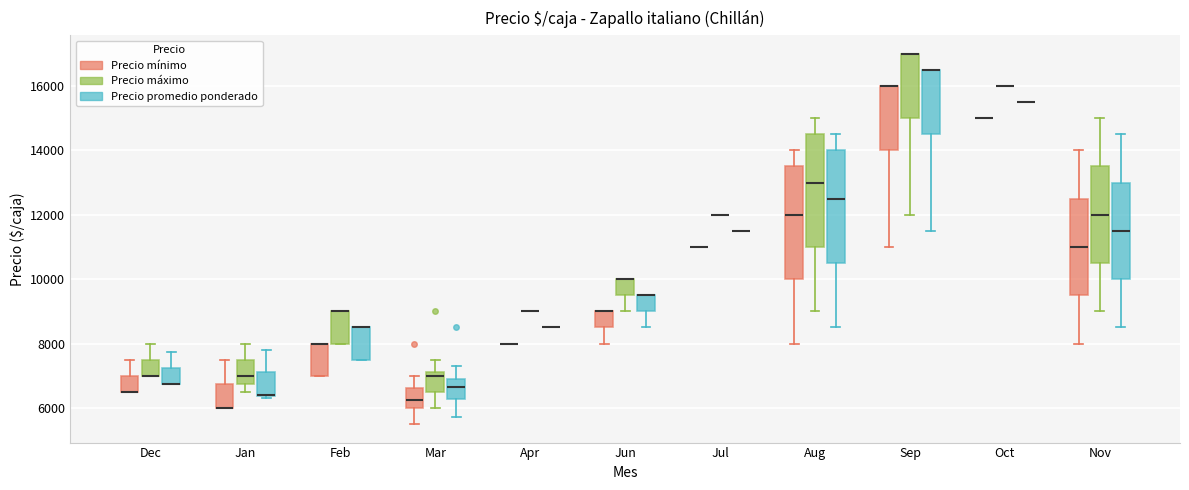

Reading left to right, transcribe this box plot: for each box, give where its median line is, the range the box spans, and where its two whiskers end, as read against the y-axis. The values are not printed on the chart, so give them approximately, as read against the axis.

Dec (Precio mínimo): median 6600 (drawn on the box's lower edge), box 6600 to 7000, whiskers 6600 to 7600
Dec (Precio máximo): median 7000 (drawn on the box's lower edge), box 7000 to 7600, whiskers 7000 to 8000
Dec (Precio promedio ponderado): median 6800 (drawn on the box's lower edge), box 6800 to 7200, whiskers 6800 to 7800
Jan (Precio mínimo): median 6000 (drawn on the box's lower edge), box 6000 to 6800, whiskers 6000 to 7600
Jan (Precio máximo): median 7000, box 6800 to 7600, whiskers 6600 to 8000
Jan (Precio promedio ponderado): median 6400, box 6400 to 7200, whiskers 6400 to 7800
Feb (Precio mínimo): median 8000 (drawn on the box's upper edge), box 7000 to 8000, whiskers 7000 to 8000
Feb (Precio máximo): median 9000 (drawn on the box's upper edge), box 8000 to 9000, whiskers 8000 to 9000
Feb (Precio promedio ponderado): median 8600 (drawn on the box's upper edge), box 7600 to 8600, whiskers 7600 to 8600
Mar (Precio mínimo): median 6200, box 6000 to 6600, whiskers 5600 to 7000
Mar (Precio máximo): median 7000, box 6600 to 7200, whiskers 6000 to 7600
Mar (Precio promedio ponderado): median 6600, box 6200 to 7000, whiskers 5800 to 7200
Apr (Precio mínimo): box collapsed to a line at 8000, whiskers 8000 to 8000
Apr (Precio máximo): box collapsed to a line at 9000, whiskers 9000 to 9000
Apr (Precio promedio ponderado): box collapsed to a line at 8600, whiskers 8600 to 8600
Jun (Precio mínimo): median 9000 (drawn on the box's upper edge), box 8600 to 9000, whiskers 8000 to 9000
Jun (Precio máximo): median 10000 (drawn on the box's upper edge), box 9600 to 10000, whiskers 9000 to 10000
Jun (Precio promedio ponderado): median 9600 (drawn on the box's upper edge), box 9000 to 9600, whiskers 8600 to 9600
Jul (Precio mínimo): box collapsed to a line at 11000, whiskers 11000 to 11000
Jul (Precio máximo): box collapsed to a line at 12000, whiskers 12000 to 12000
Jul (Precio promedio ponderado): box collapsed to a line at 11600, whiskers 11600 to 11600
Aug (Precio mínimo): median 12000, box 10000 to 13600, whiskers 8000 to 14000
Aug (Precio máximo): median 13000, box 11000 to 14600, whiskers 9000 to 15000
Aug (Precio promedio ponderado): median 12600, box 10600 to 14000, whiskers 8600 to 14600
Sep (Precio mínimo): median 16000 (drawn on the box's upper edge), box 14000 to 16000, whiskers 11000 to 16000
Sep (Precio máximo): median 17000 (drawn on the box's upper edge), box 15000 to 17000, whiskers 12000 to 17000
Sep (Precio promedio ponderado): median 16600 (drawn on the box's upper edge), box 14600 to 16600, whiskers 11600 to 16600
Oct (Precio mínimo): box collapsed to a line at 15000, whiskers 15000 to 15000
Oct (Precio máximo): box collapsed to a line at 16000, whiskers 16000 to 16000
Oct (Precio promedio ponderado): box collapsed to a line at 15600, whiskers 15600 to 15600
Nov (Precio mínimo): median 11000, box 9600 to 12600, whiskers 8000 to 14000
Nov (Precio máximo): median 12000, box 10600 to 13600, whiskers 9000 to 15000
Nov (Precio promedio ponderado): median 11600, box 10000 to 13000, whiskers 8600 to 14600